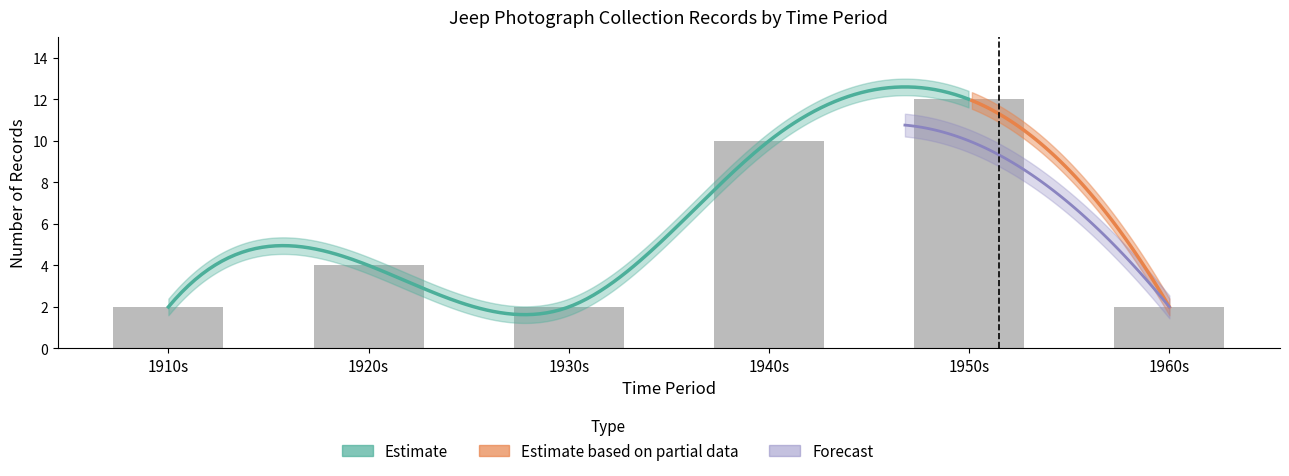

Which category has the lowest value across all series?

1910s